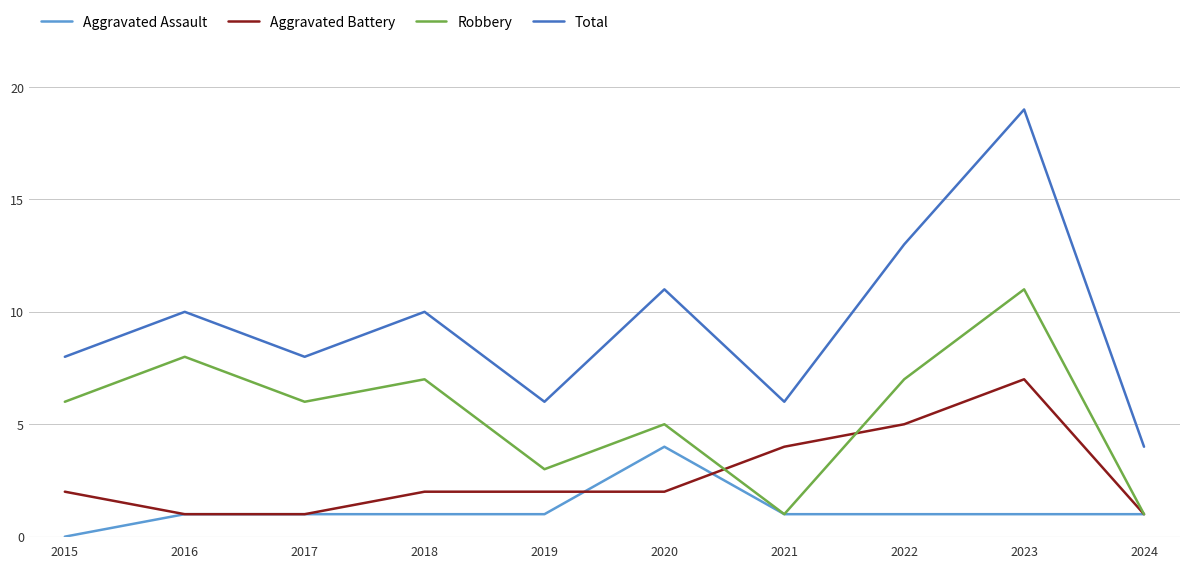

What is the sum of the Total values at 2015 and 2018?

18